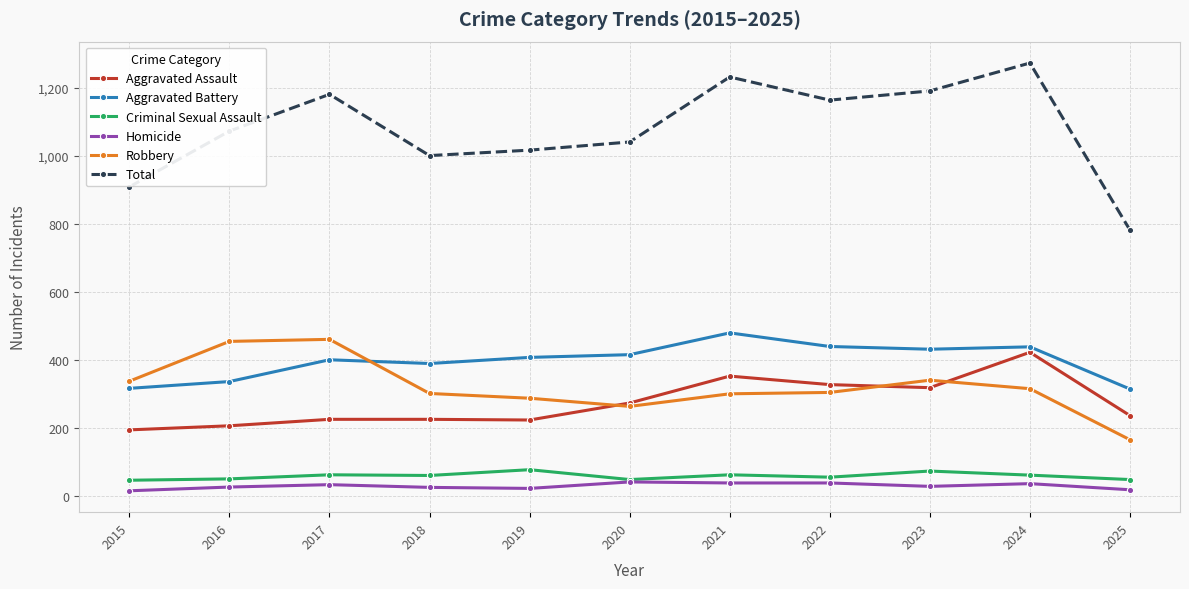

What are all the series names shown in the legend?

Aggravated Assault, Aggravated Battery, Criminal Sexual Assault, Homicide, Robbery, Total